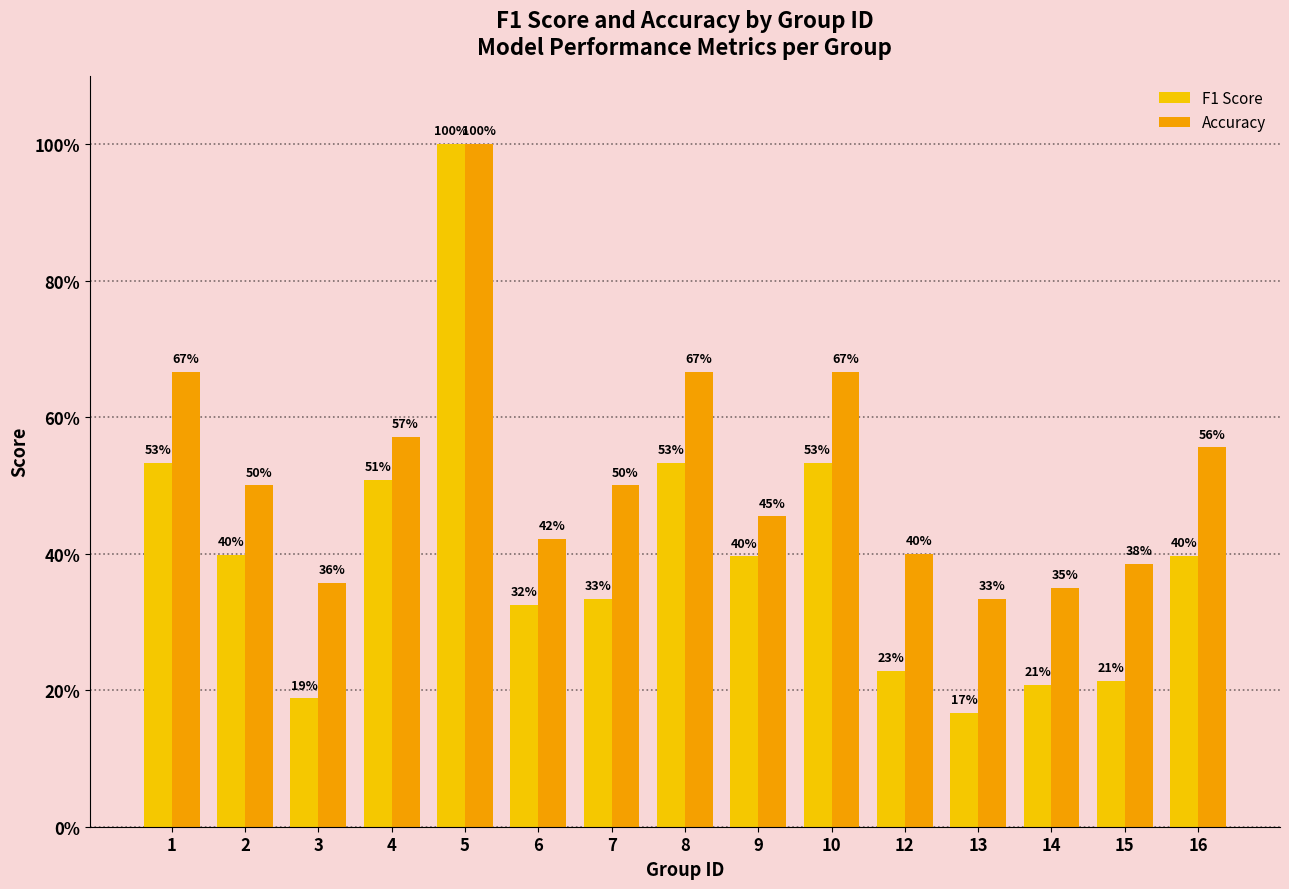

What are all the series names shown in the legend?

F1 Score, Accuracy